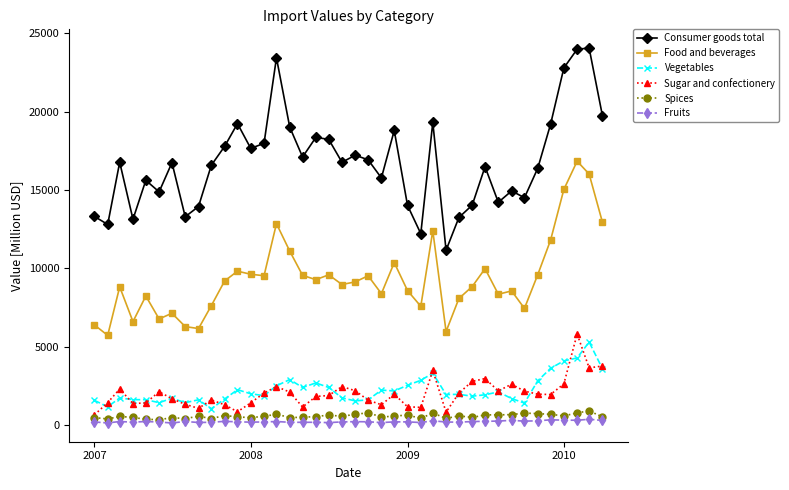

What is the smallest value displayed?

129.0